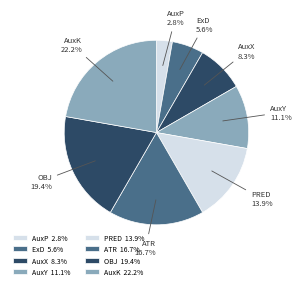

How many segments does this pie chart have?

8